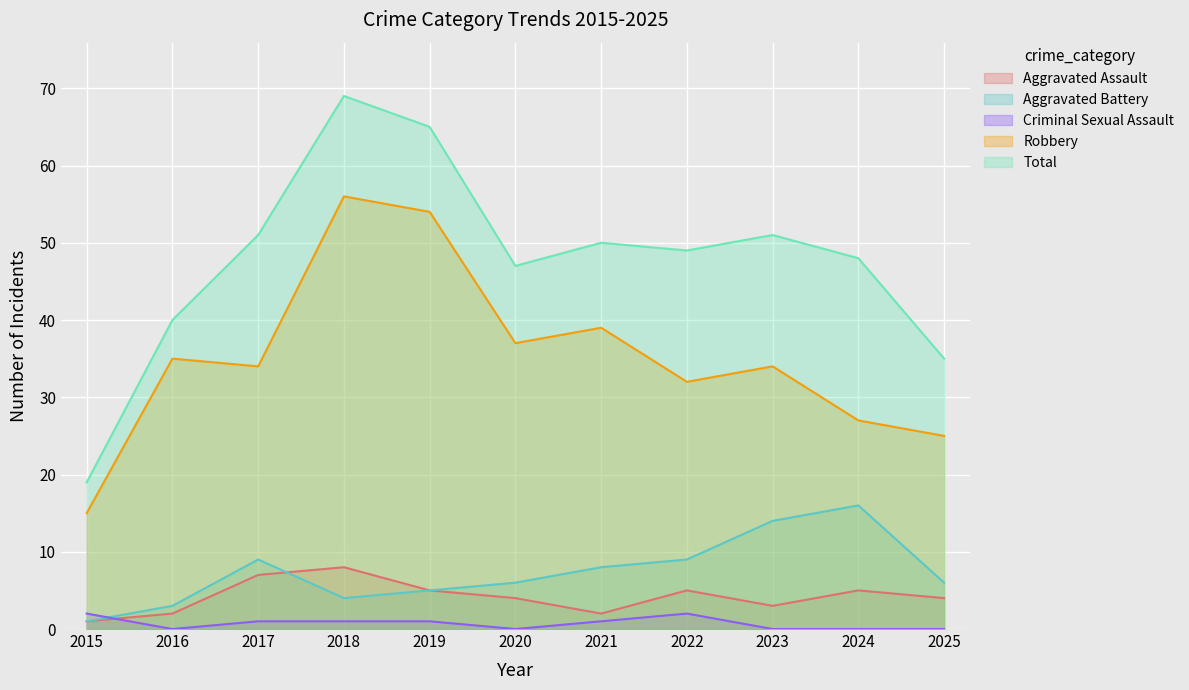

What is the difference between the Criminal Sexual Assault values at 2017 and 2016?

1